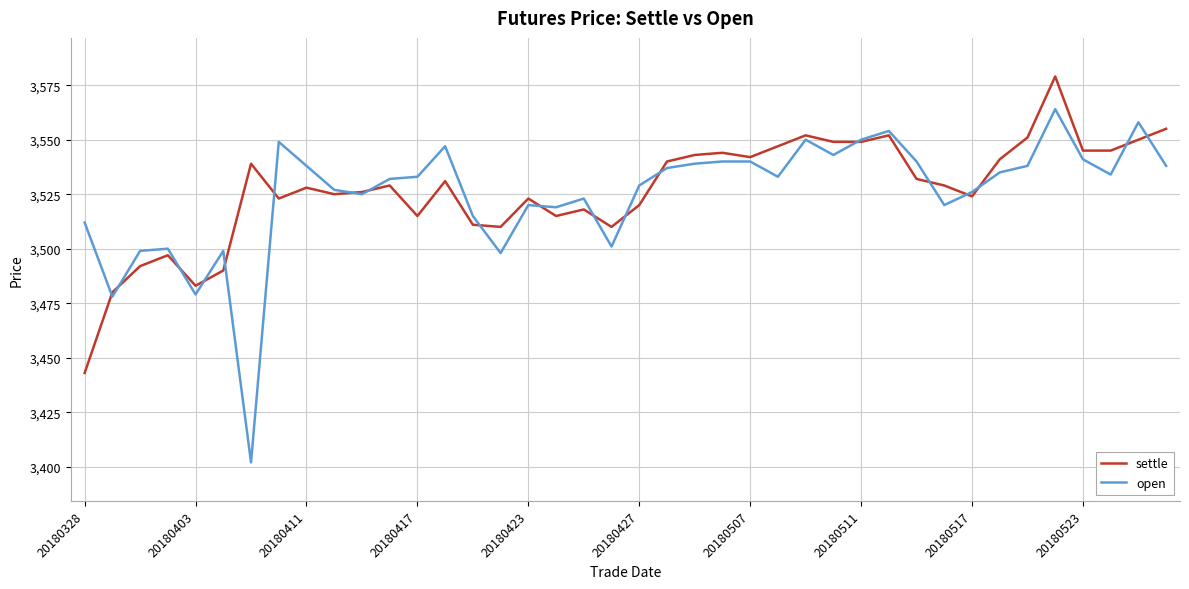

Rank the series by their maximum value, from highest to lowest.

settle, open